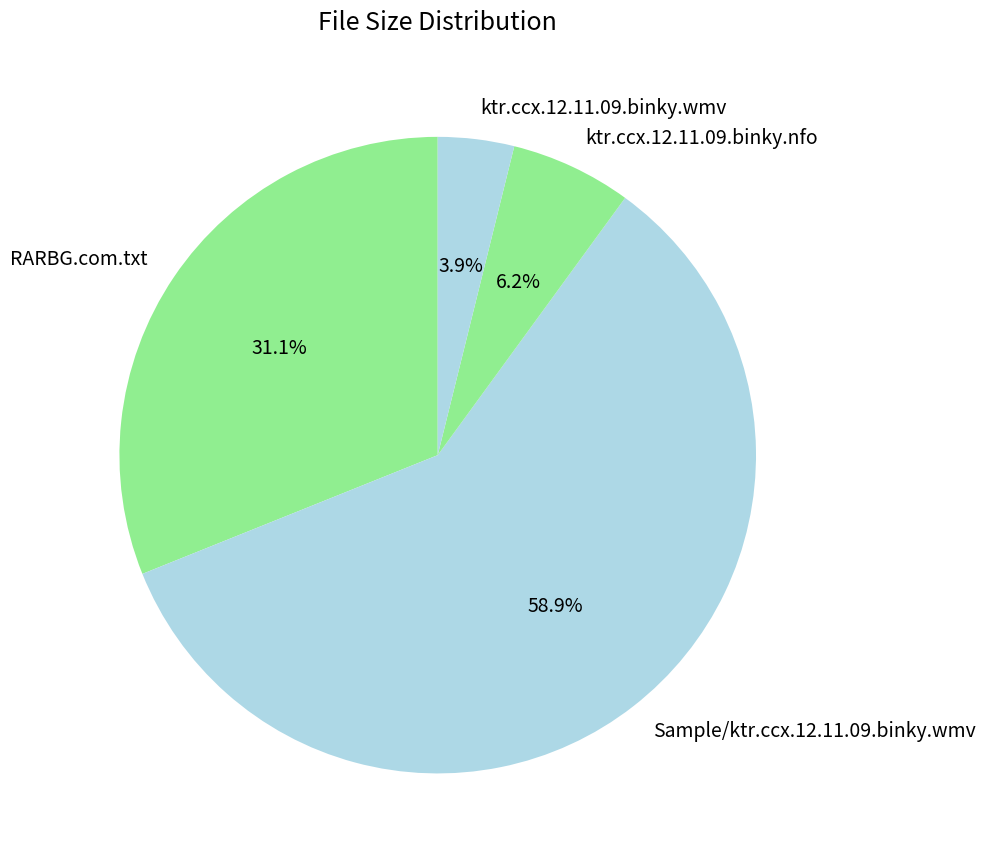

Count the number of slices in the pie.

4